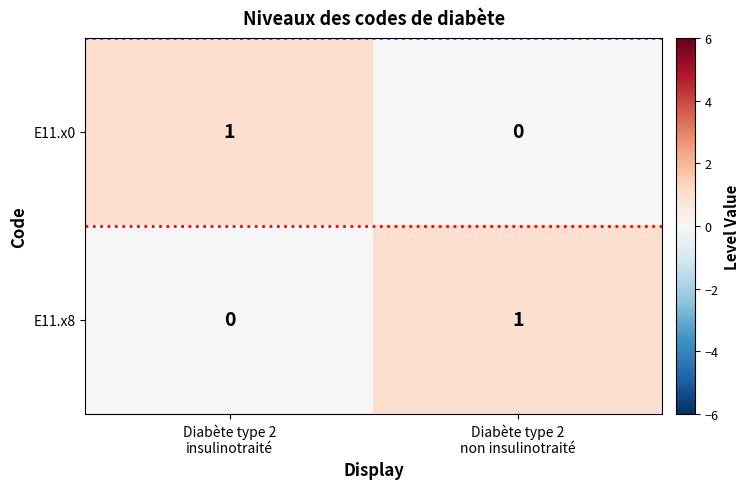

Reading left to right, list all the values displayed in this chart.

E11.x0: 1	0
E11.x8: 0	1